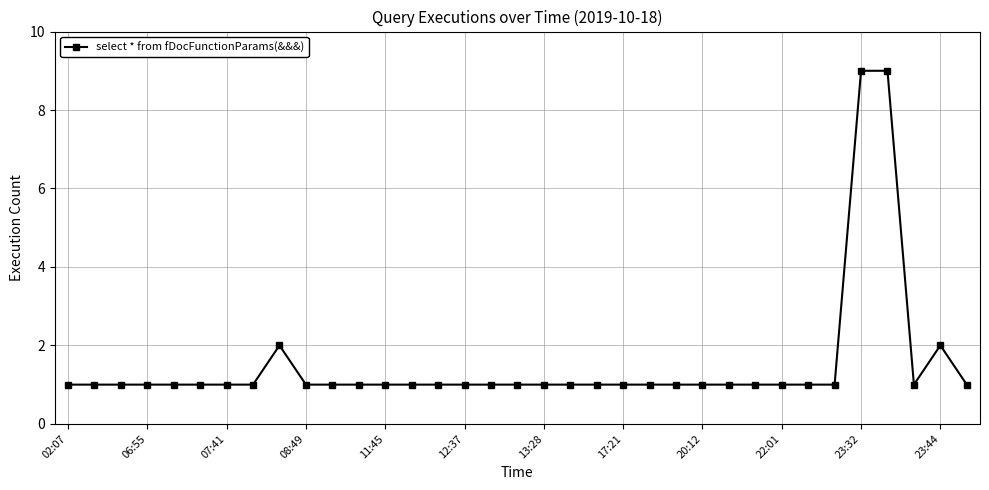

True or false: the data has more than 1 interior local peaks.

True